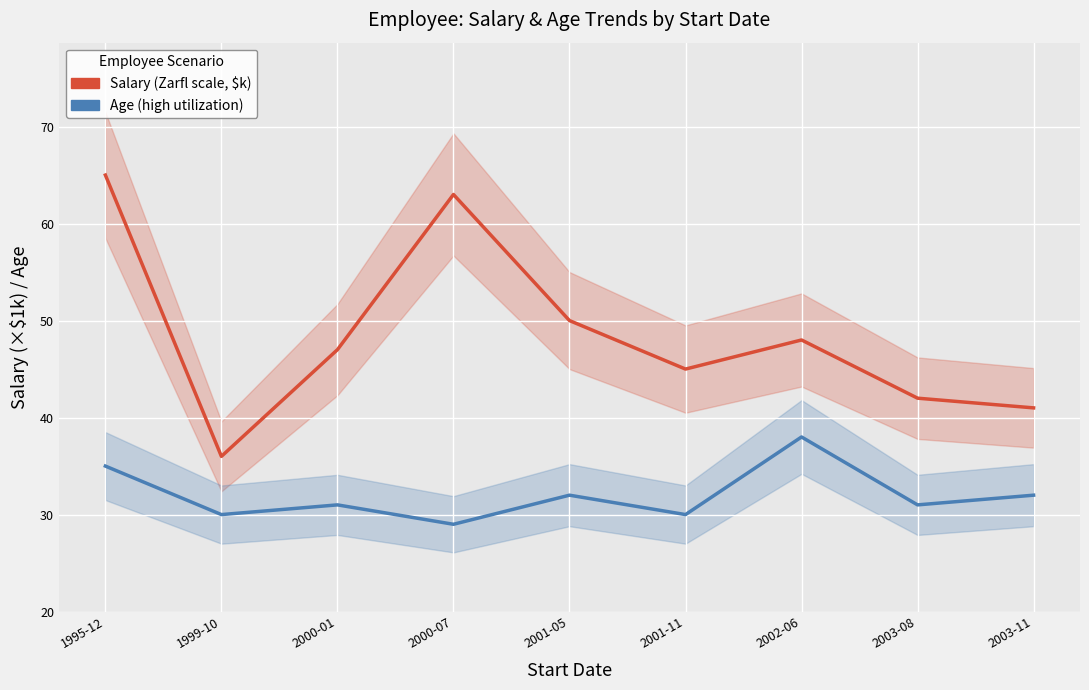

What is the value of the Age (high utilization) point at the 1st from the left?

35